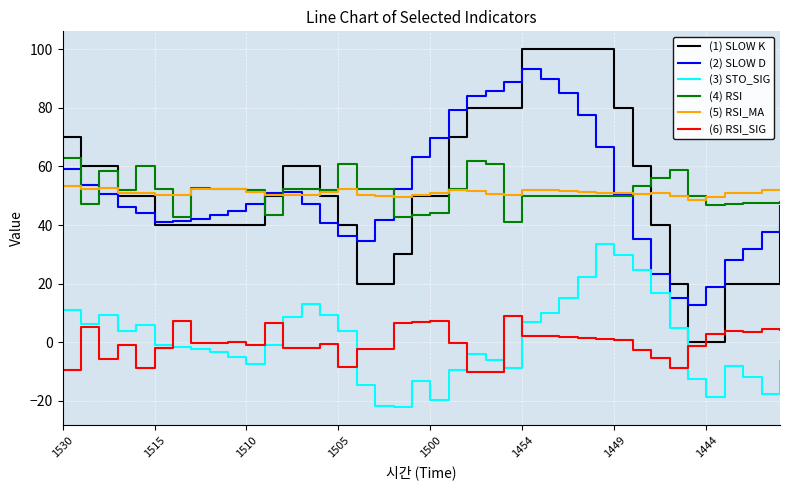

Rank the series by their maximum value, from lowest to highest.

(6) RSI_SIG, (3) STO_SIG, (5) RSI_MA, (4) RSI, (2) SLOW D, (1) SLOW K